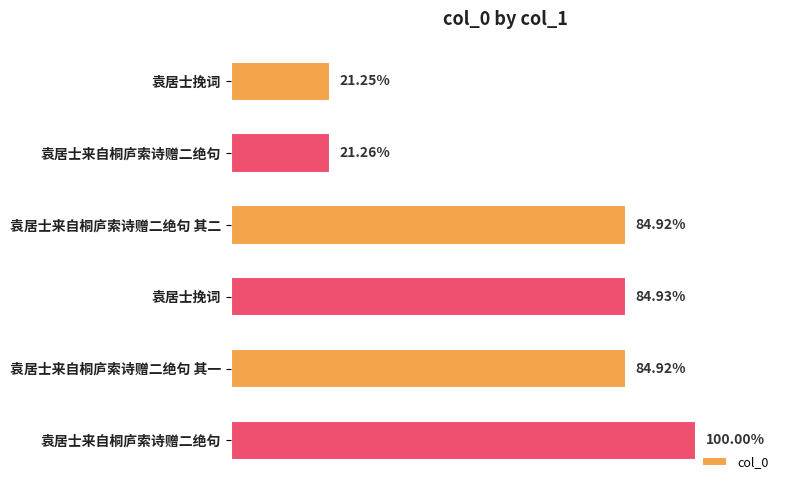

Does the chart contain any negative values?

No